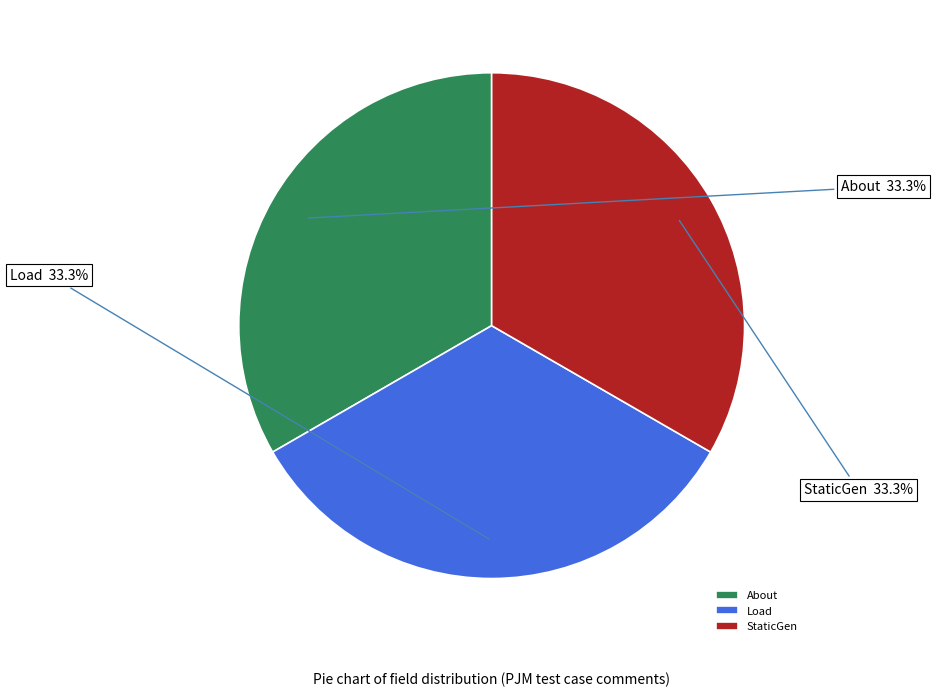

How much of the chart is everything except Load?

66.7%